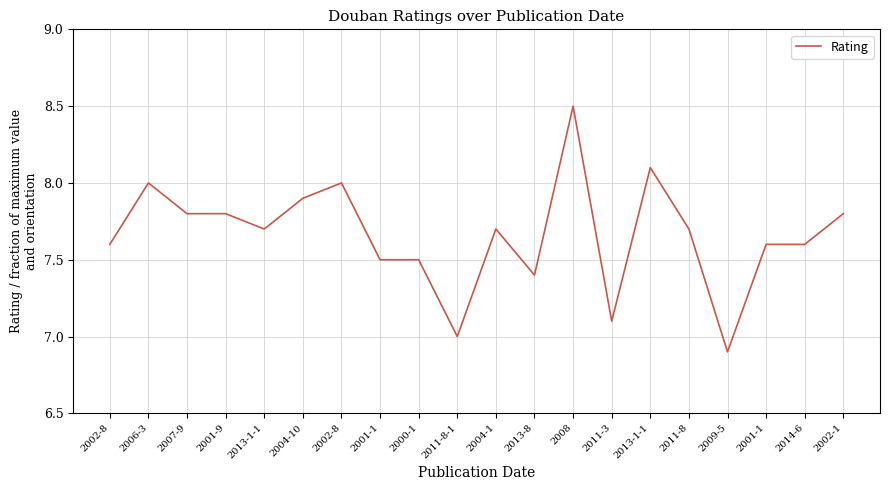

What is the approximate value at 2001-1?

7.5